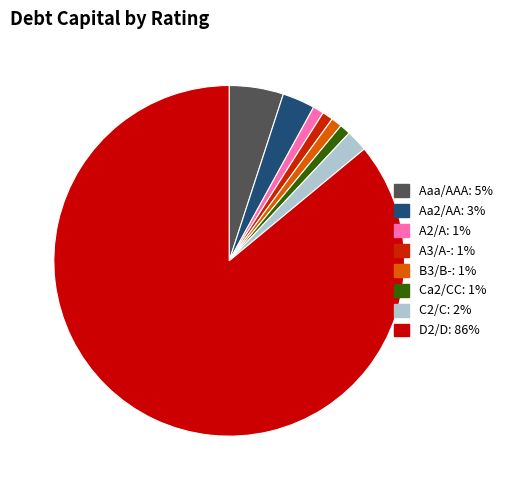

True or false: A3/A- accounts for 1% of the total.

True